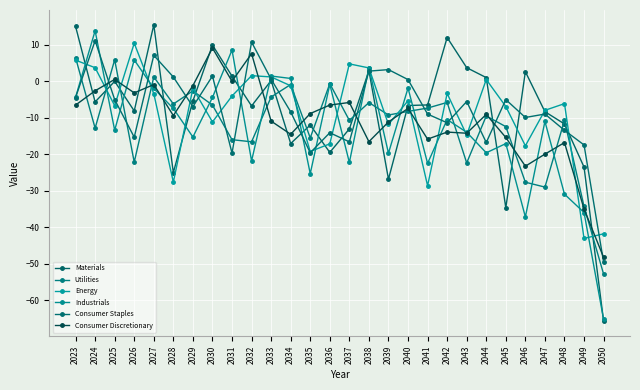

Between which two adjacent categories do Utilities and Consumer Staples first intersect?

2023 and 2024